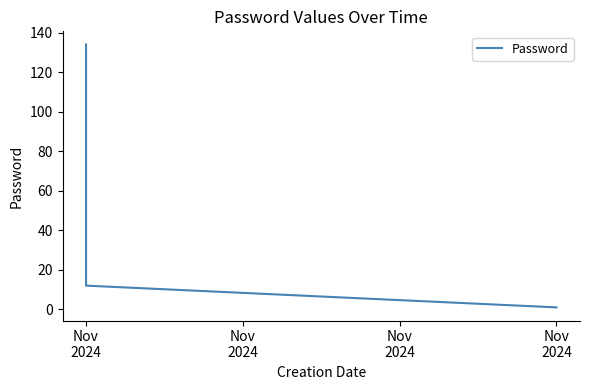

Reading right to left, extract all data points from this chart.

1	1	12	134